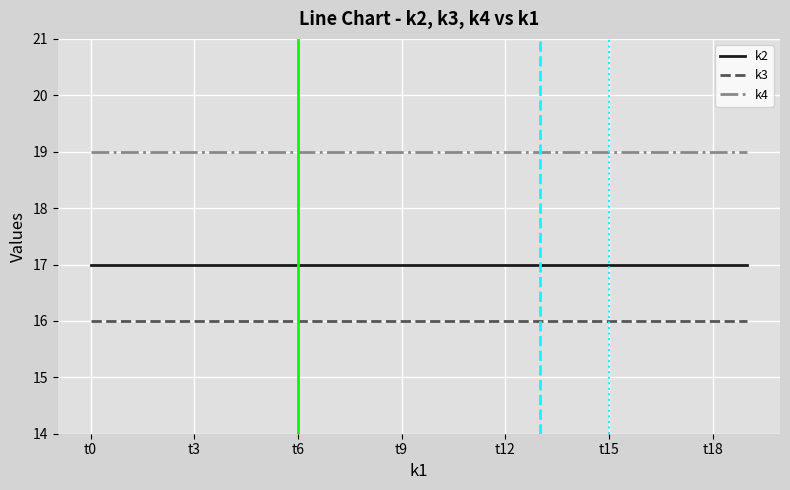

Which series has the largest total across all categories?

k4